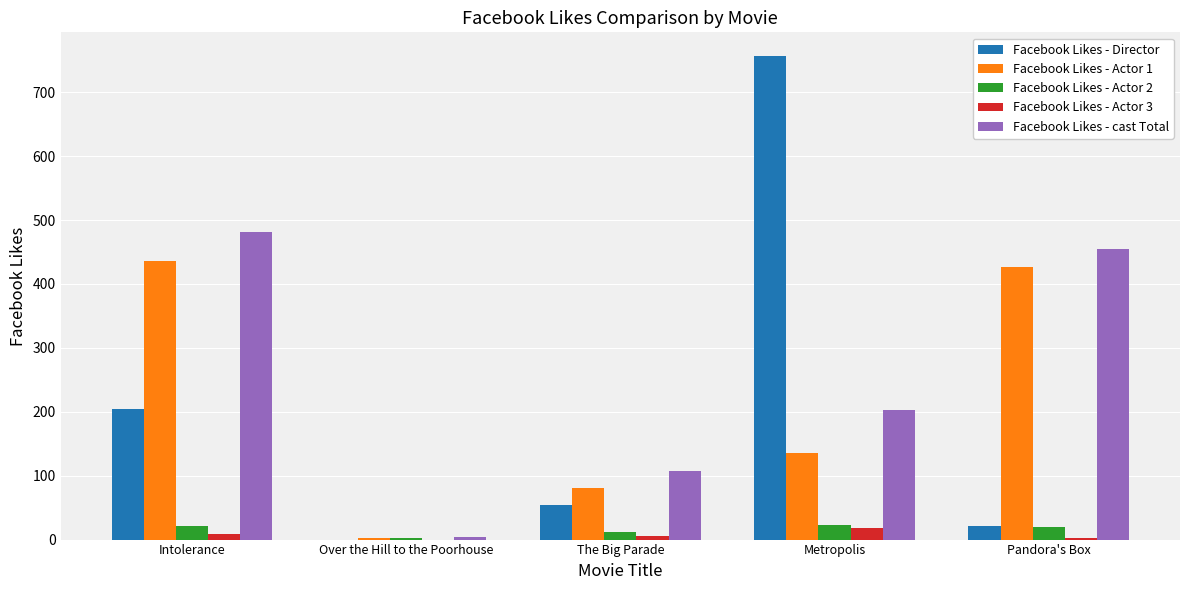

At which label is Facebook Likes - Director closest to 378?

Intolerance